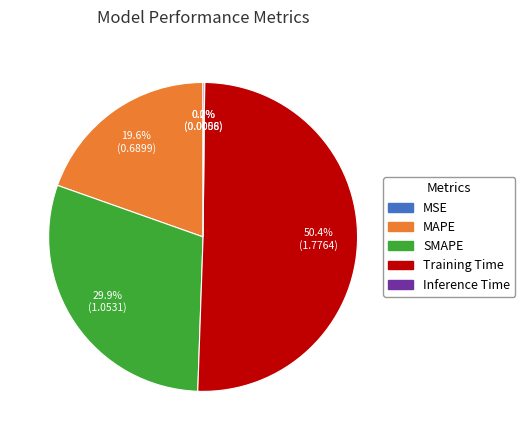

Which category has the biggest portion of the pie?

Training Time